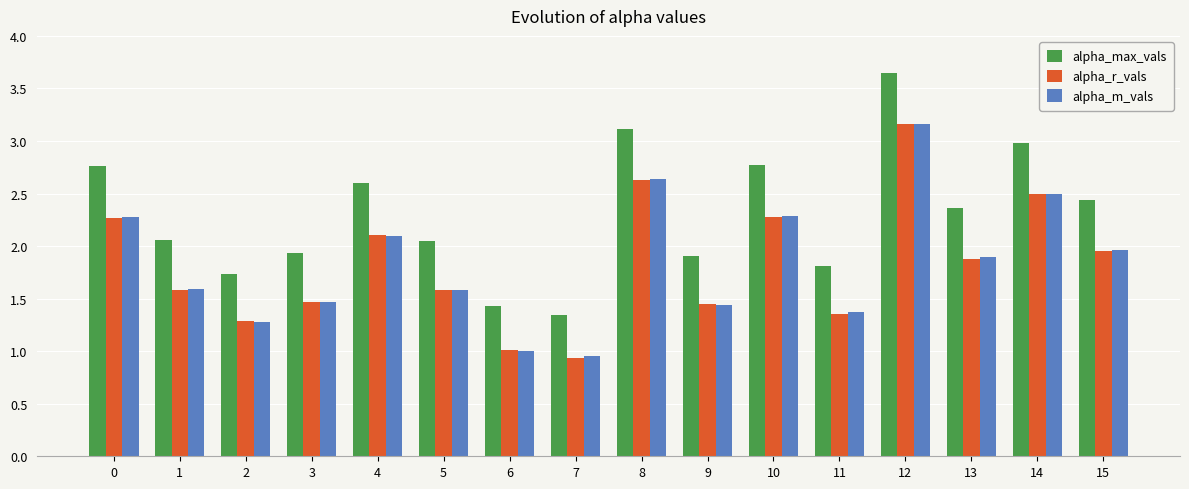

Between 3 and 14, which series saw the biggest shift?

alpha_max_vals